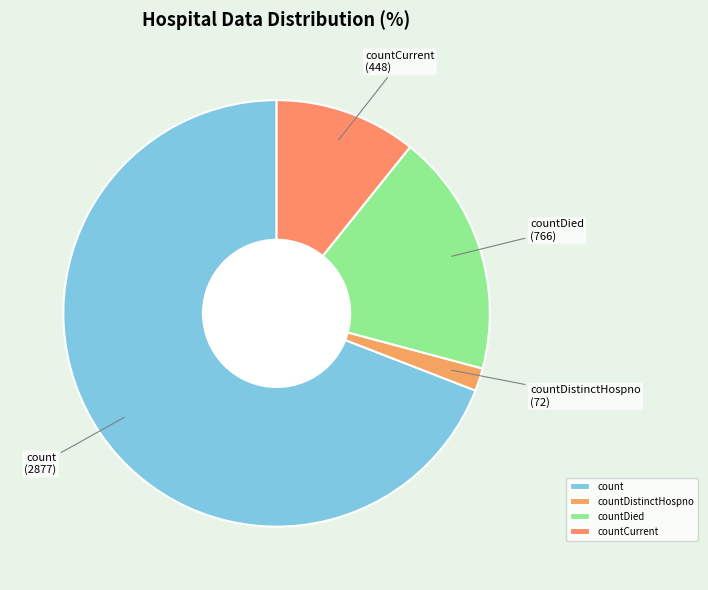

How many segments does this pie chart have?

4